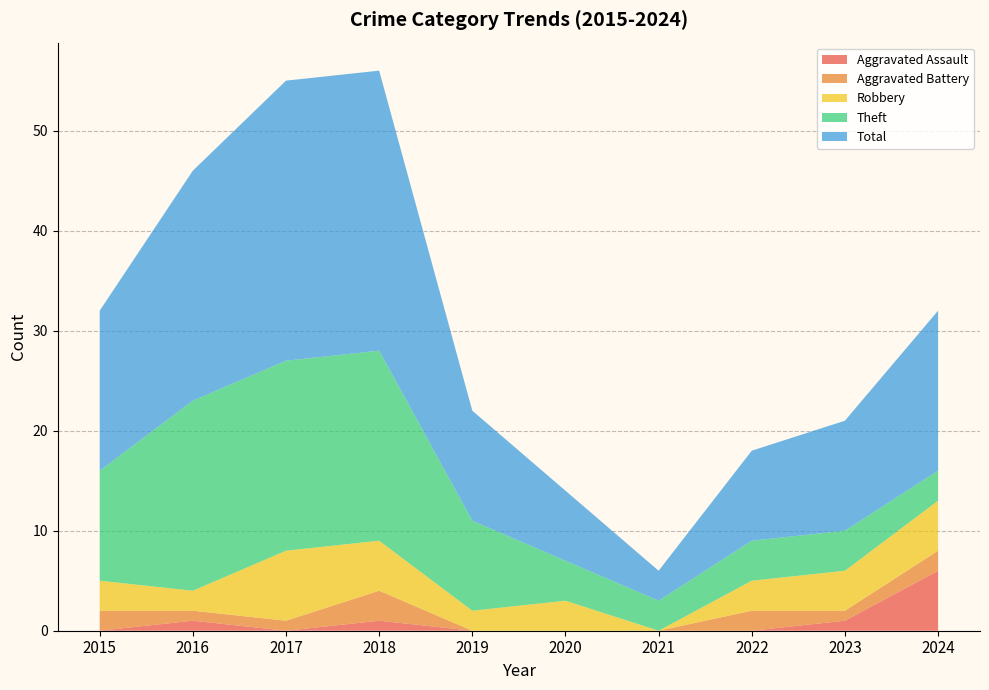

Reading left to right, extract all data points from this chart.

Aggravated Assault: 2015=0	2016=1	2017=0	2018=1	2019=0	2020=0	2021=0	2022=0	2023=1	2024=6
Aggravated Battery: 2015=2	2016=1	2017=1	2018=3	2019=0	2020=0	2021=0	2022=2	2023=1	2024=2
Robbery: 2015=3	2016=2	2017=7	2018=5	2019=2	2020=3	2021=0	2022=3	2023=4	2024=5
Theft: 2015=11	2016=19	2017=19	2018=19	2019=9	2020=4	2021=3	2022=4	2023=4	2024=3
Total: 2015=16	2016=23	2017=28	2018=28	2019=11	2020=7	2021=3	2022=9	2023=11	2024=16